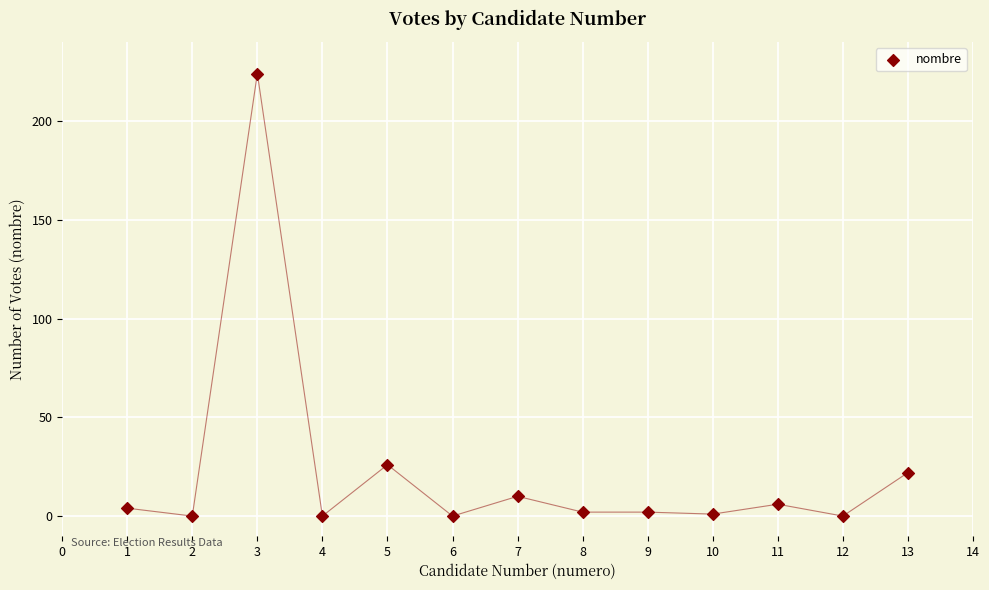

What Y value in the scatter plot is closest to 112?

26